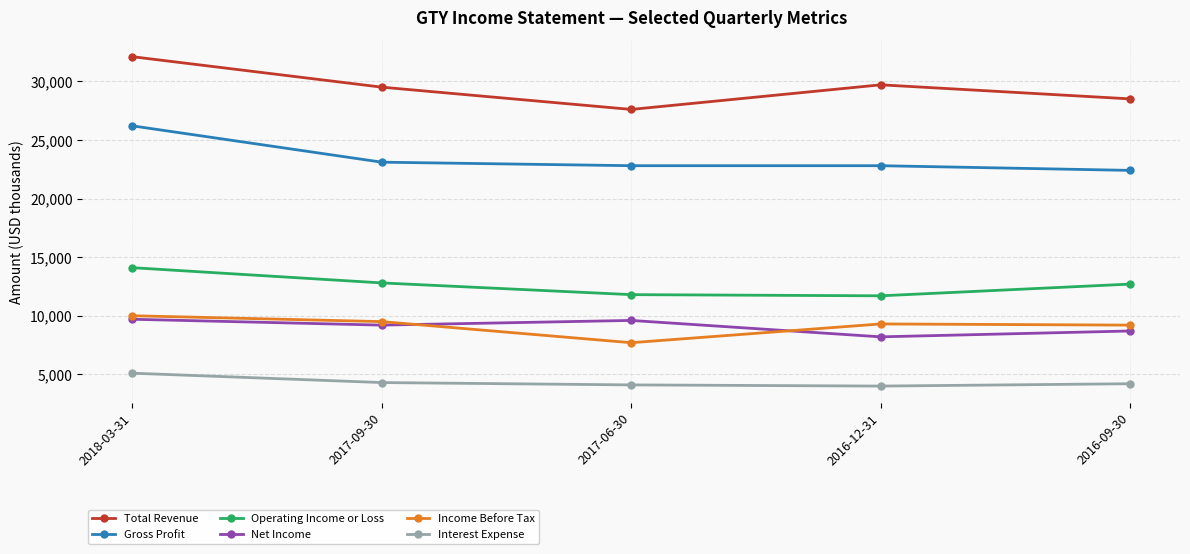

Where do Income Before Tax and Net Income first cross each other?

2017-09-30 and 2017-06-30